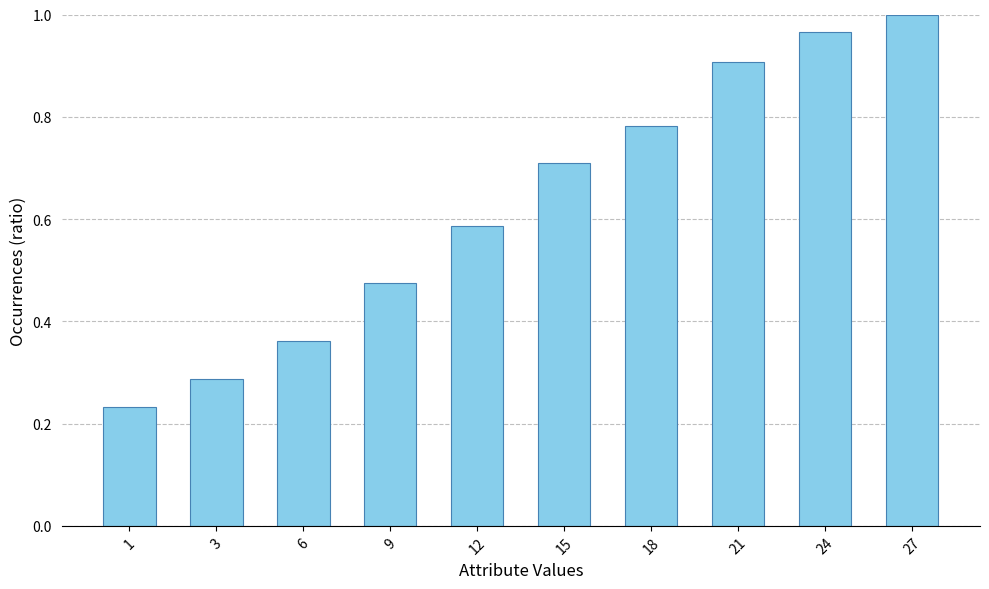

What is the change in value from 1 to 3?

+0.1